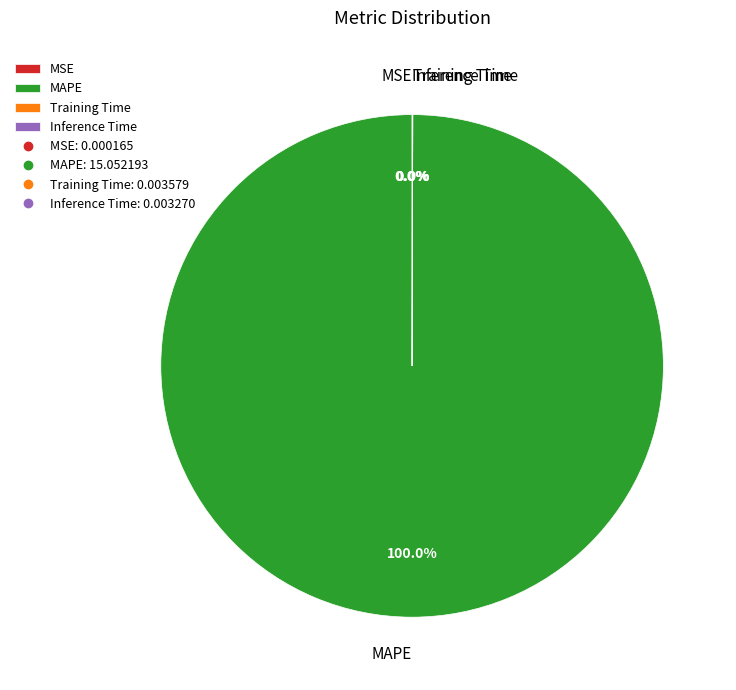

Which slice represents more than half of the pie?

MAPE